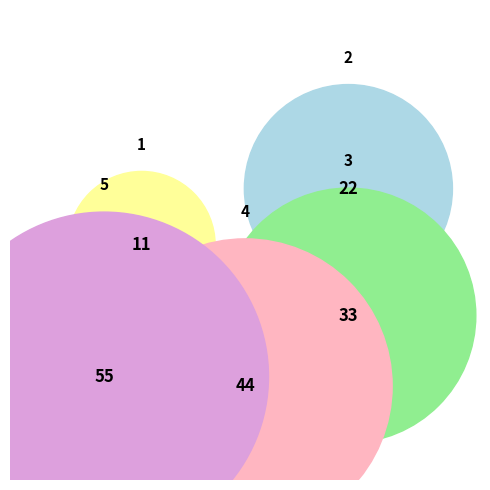

Count the number of slices in the pie.

5